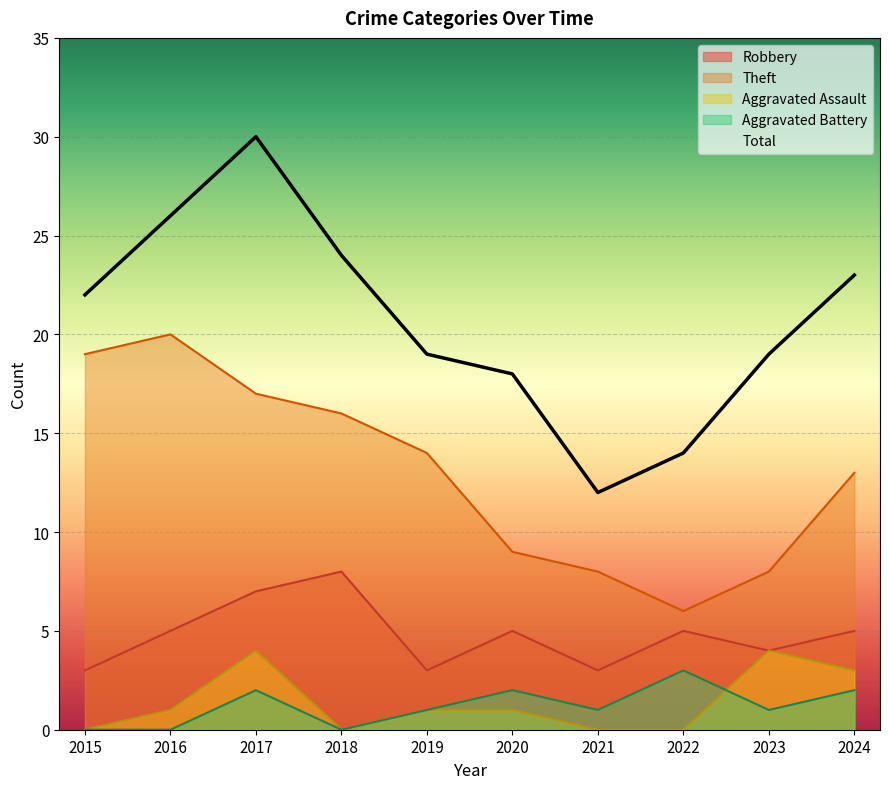

At which label is the value closest to 21?

2015